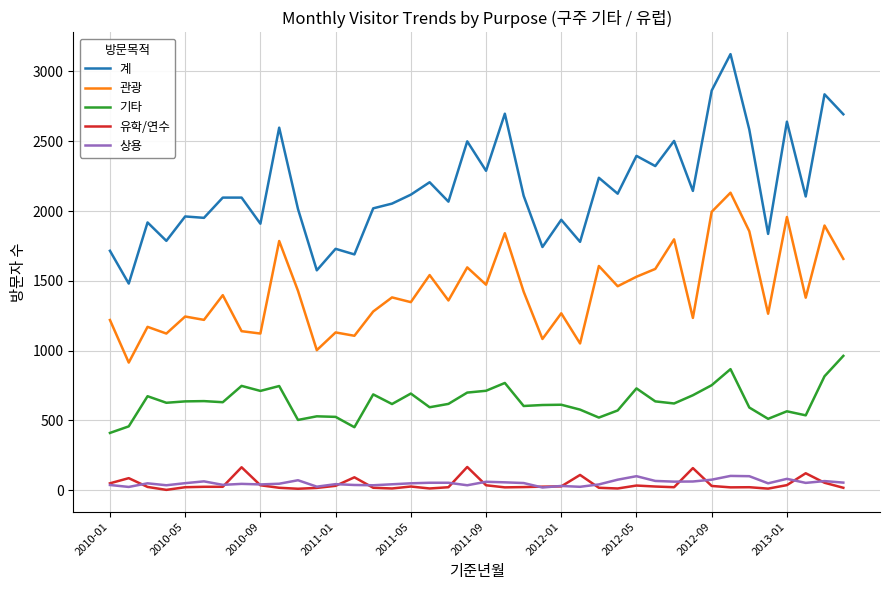

Which series has the largest total across all categories?

계